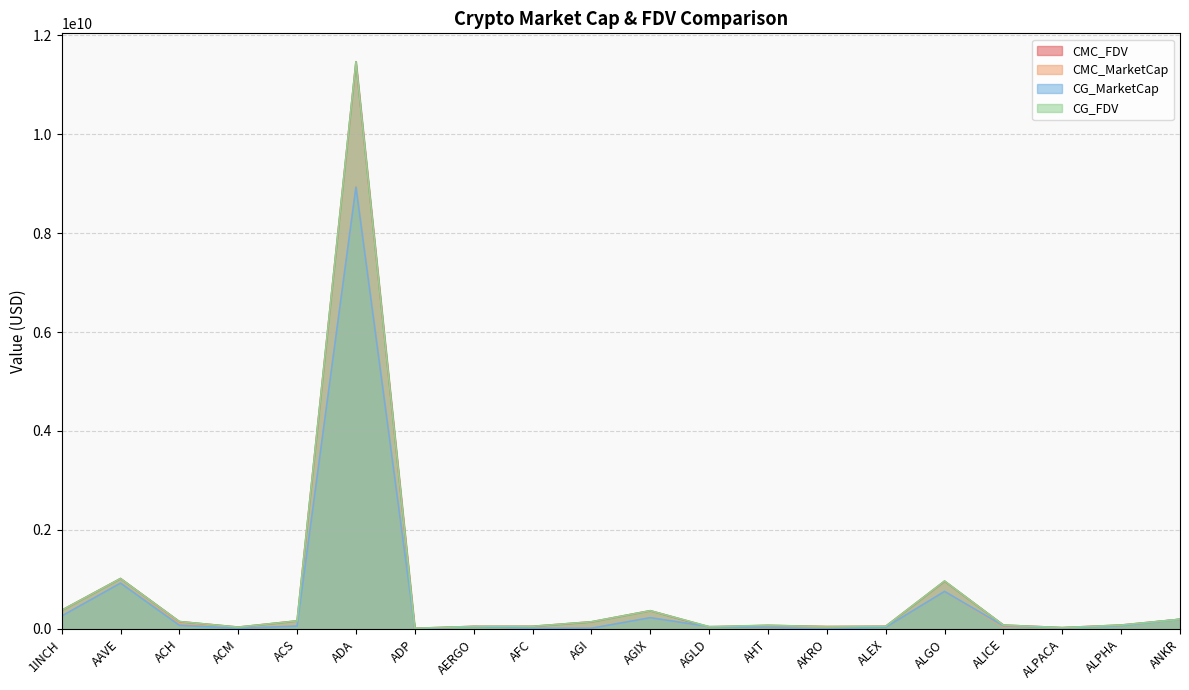

How many data points in CG_MarketCap are above 56718048?

9